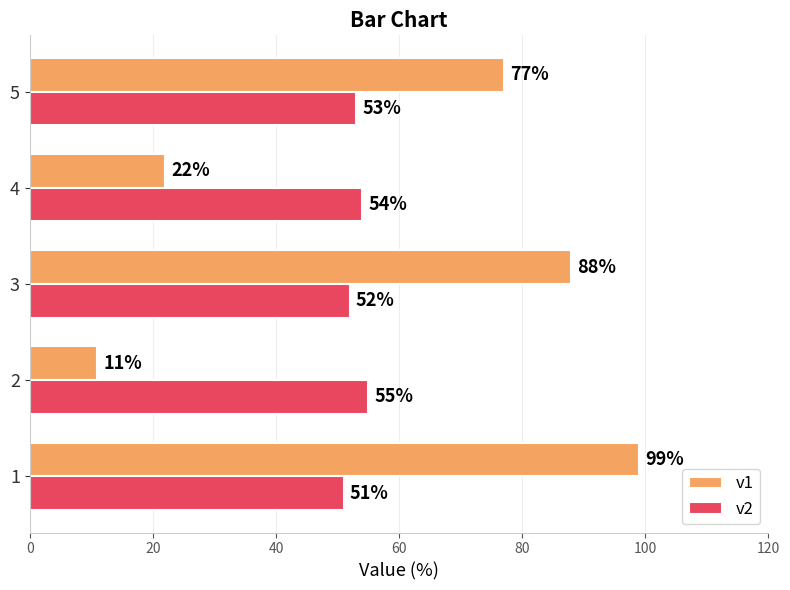

Between 2 and 3, which series saw the biggest shift?

v1